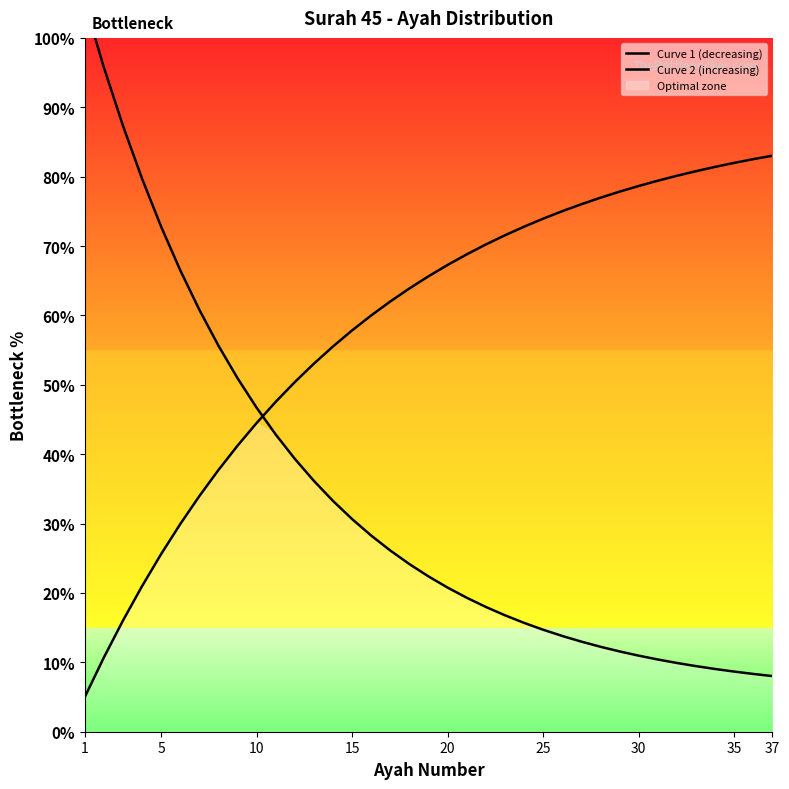

The Curve 1 (decreasing) series shows 59.7 at 13. True or false?

False